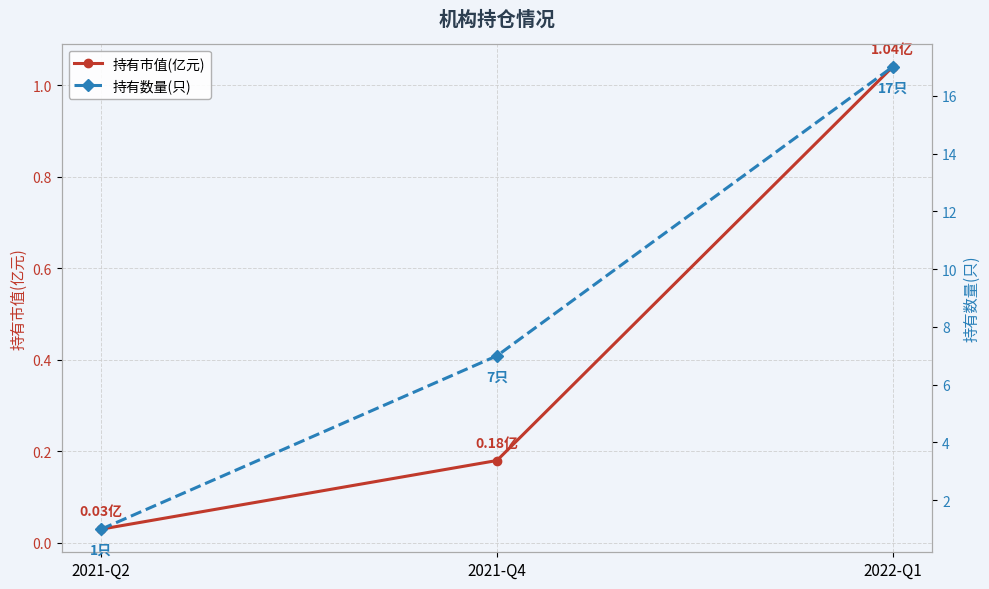

Reading left to right, extract all data points from this chart.

持有市值(亿元): 0.0	0.2	1.0
持有数量(只): 1.0	7.0	17.0